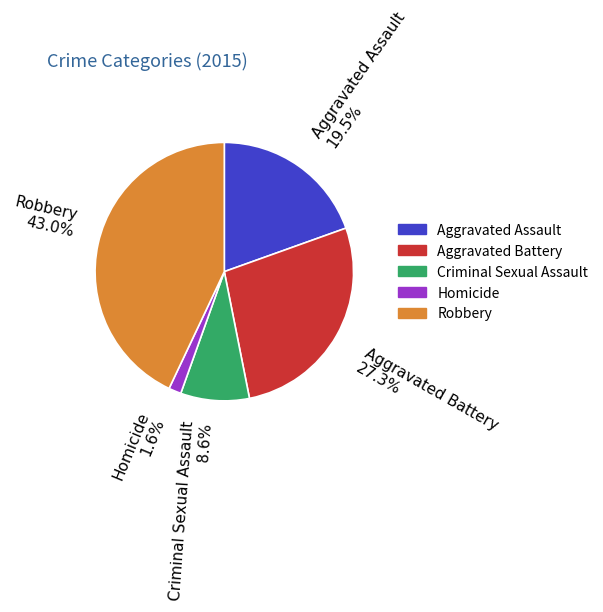

Is Robbery the majority of the pie?

No